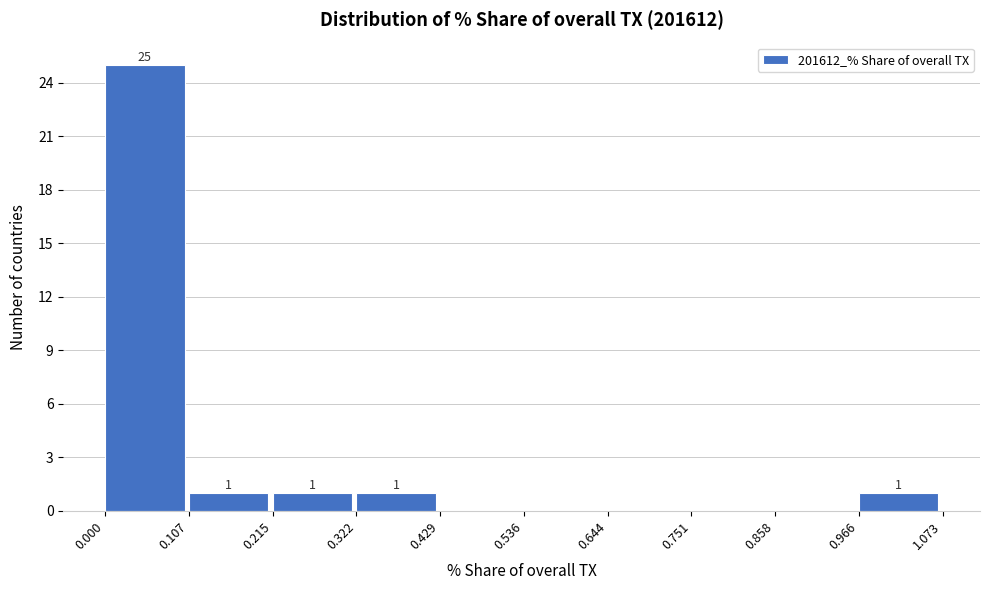

Over which range of the x-axis is the bar tallest?

0.000 to 0.107